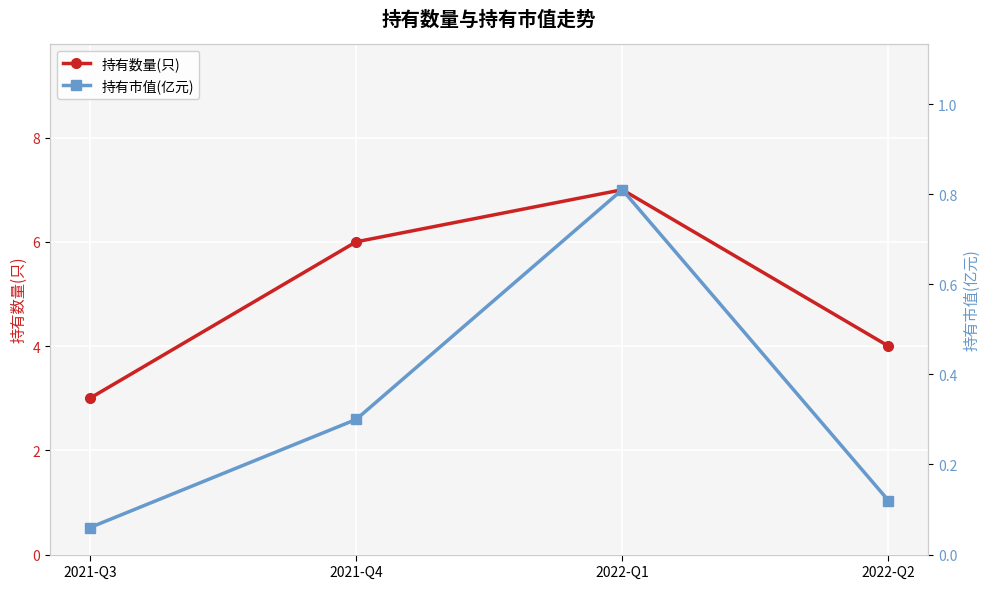

What are all the series names shown in the legend?

持有数量(只), 持有市值(亿元)